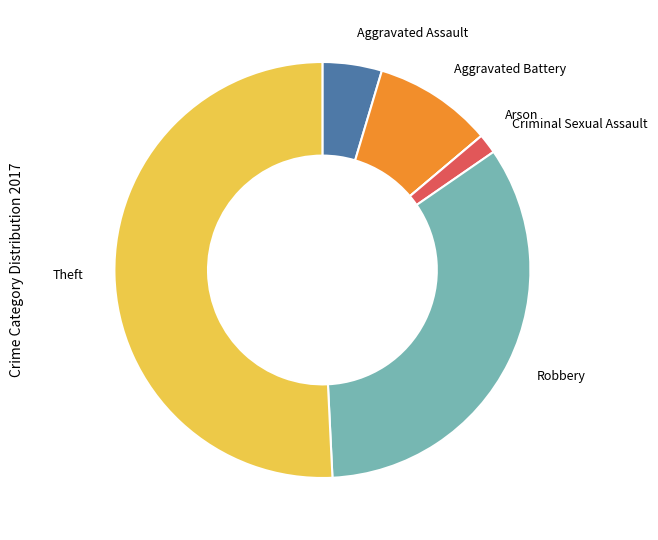

Which has a higher value, Theft or Aggravated Battery?

Theft